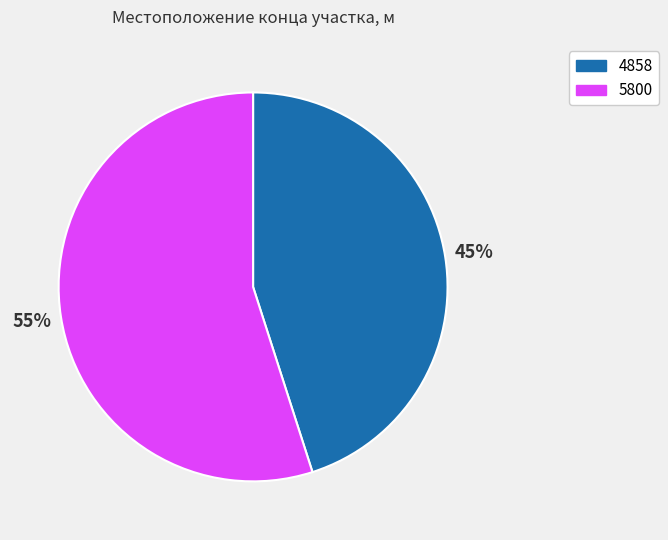

Approximately how many times larger is the value at 5800 compared to 4858?

1.2